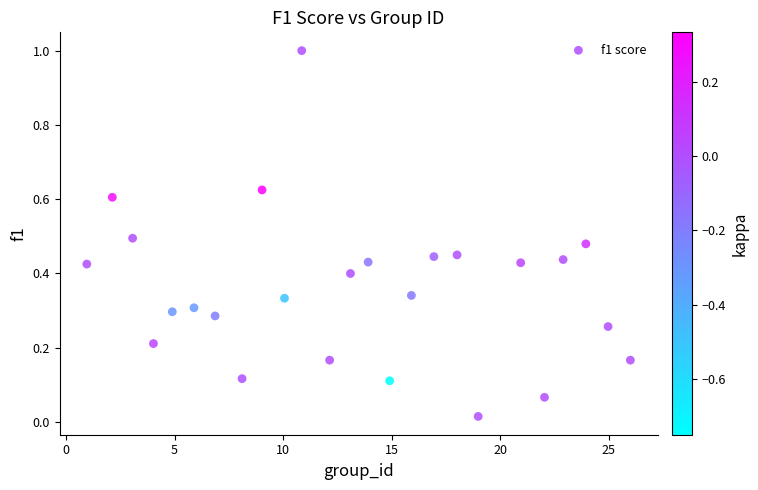

What is the range of Y values (max minus min)?

1.0